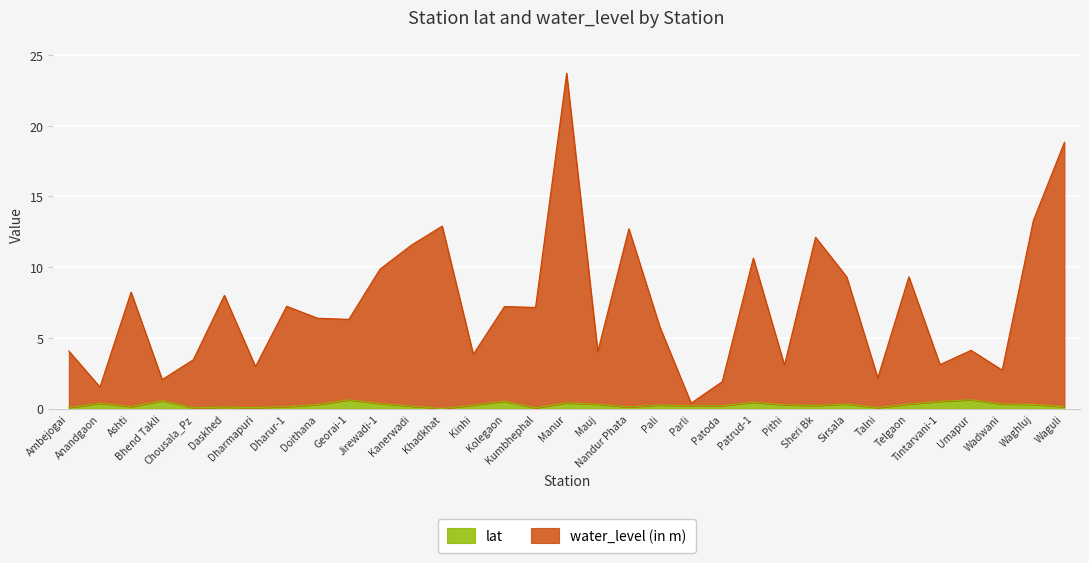

How many data points in lat are above 0?

32